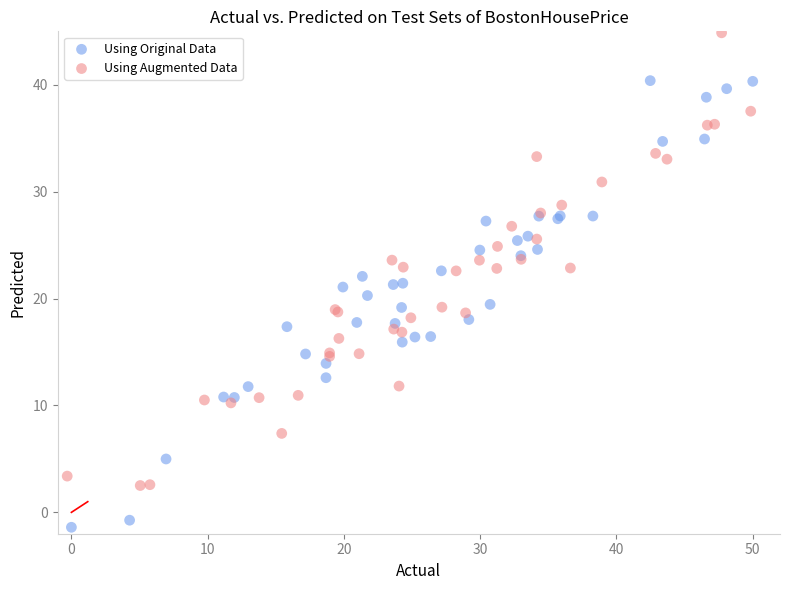

Which series reaches the minimum Y coordinate?

Using Original Data